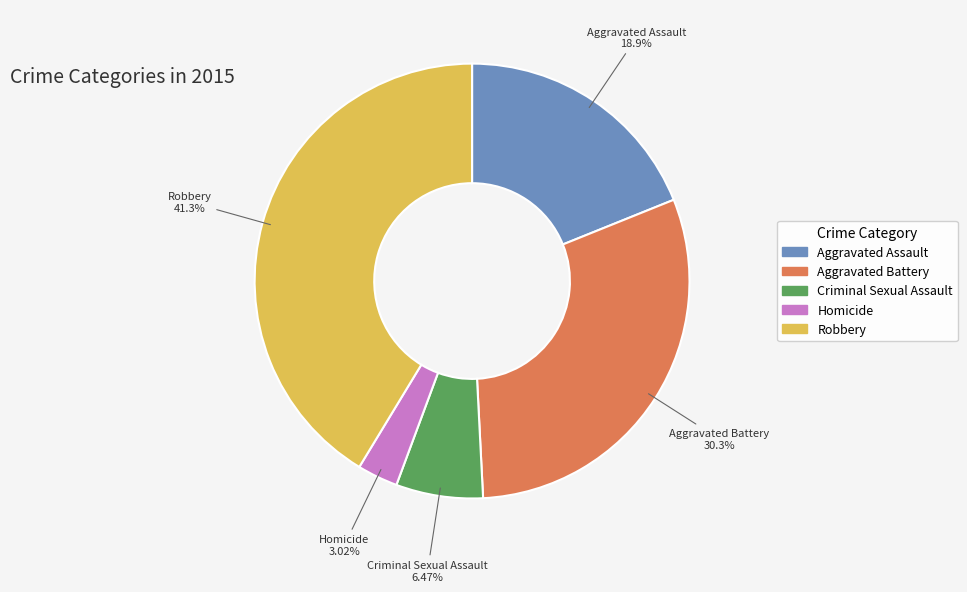

What is the ratio of the value at Aggravated Assault to the value at Homicide?

6.3